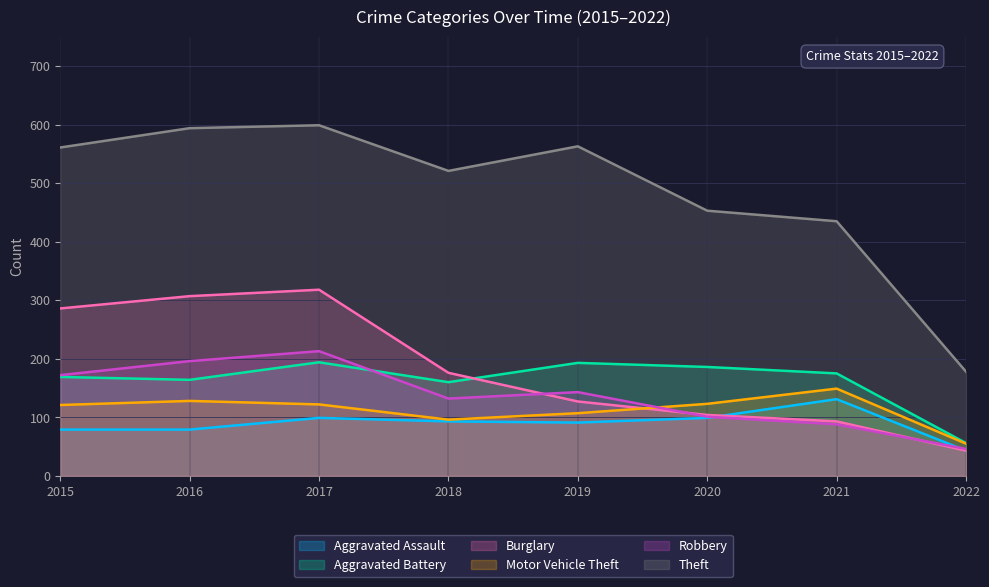

True or false: Theft and Motor Vehicle Theft cross at least once.

False